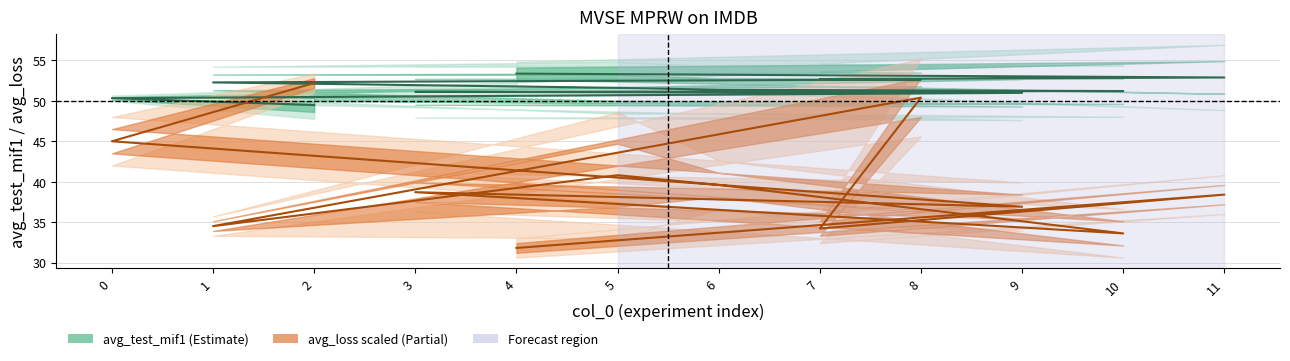

What is the total value across all series at 8?

103.0